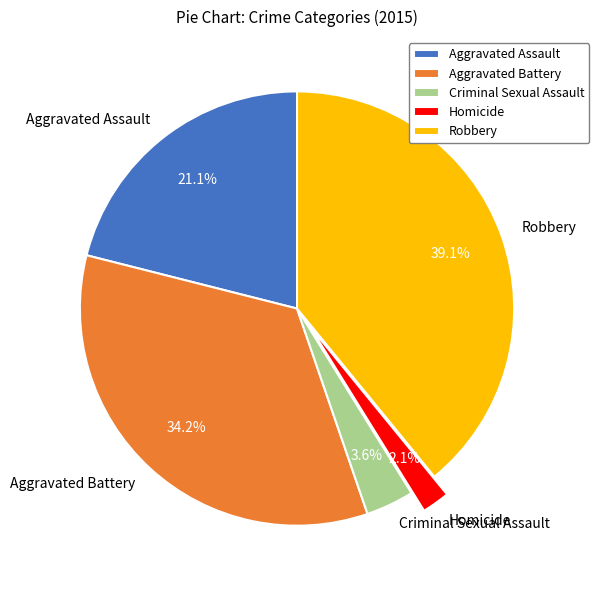

True or false: Aggravated Battery accounts for 34% of the total.

True